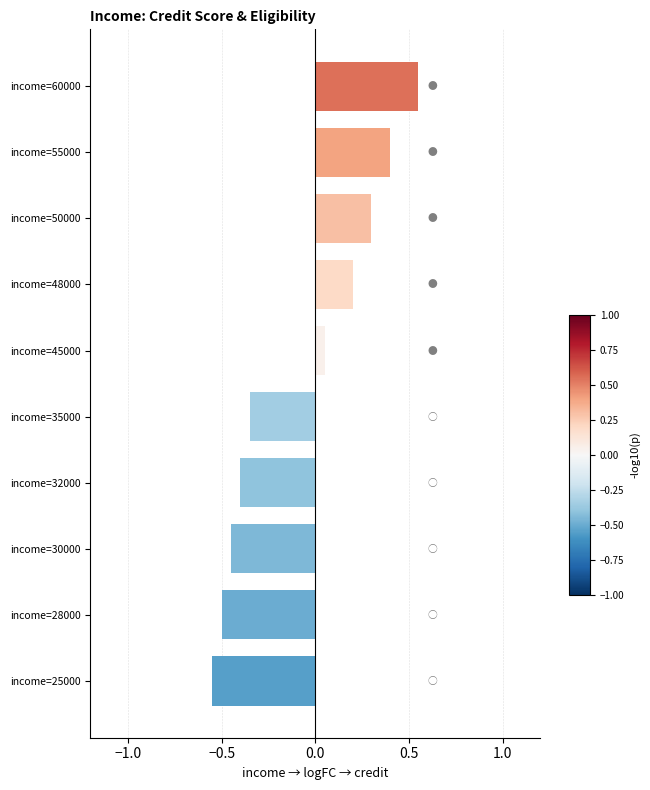

What is the value of the 7th bar from the top?

-0.4